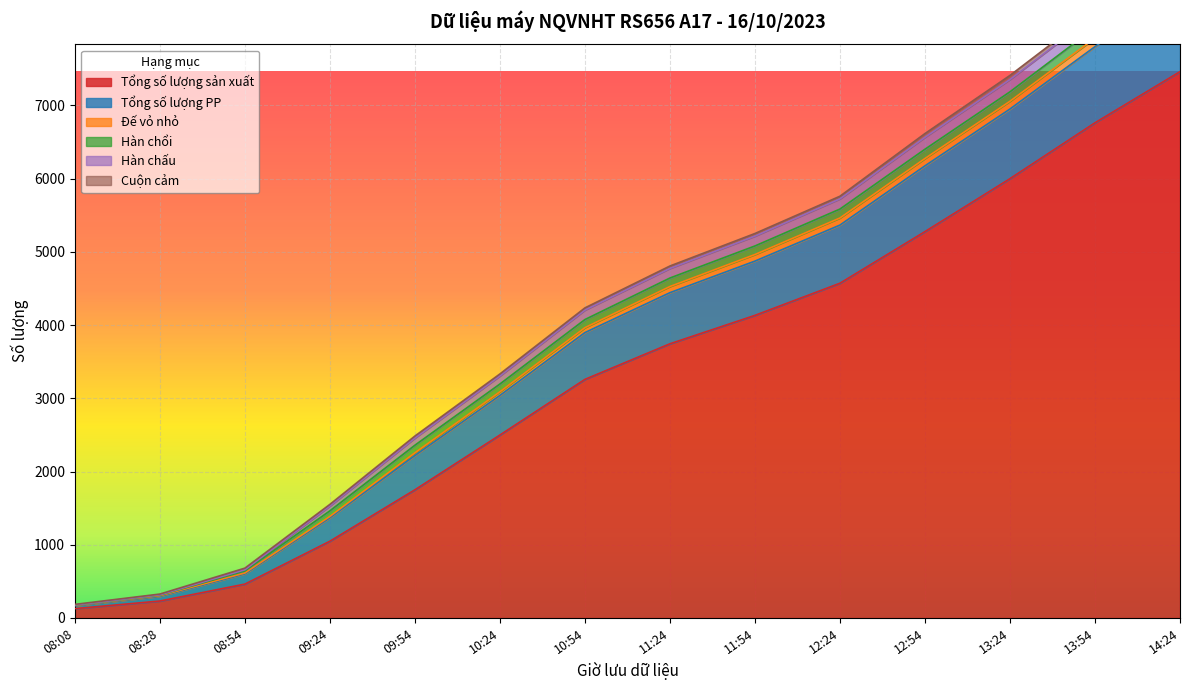

At which label does Đế vỏ nhỏ reach its minimum?

08:08